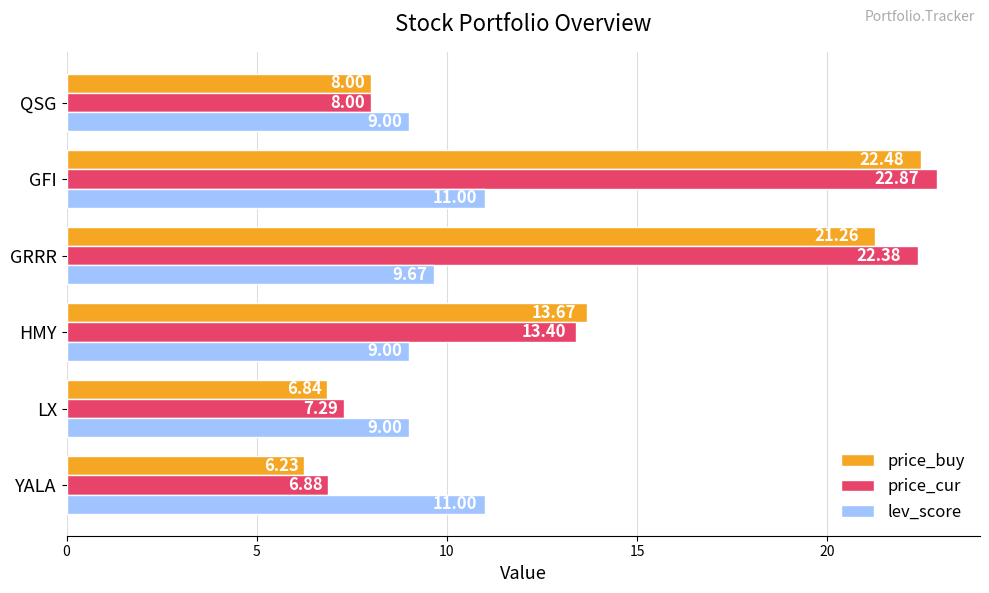

Which series has the widest spread of values?

price_buy